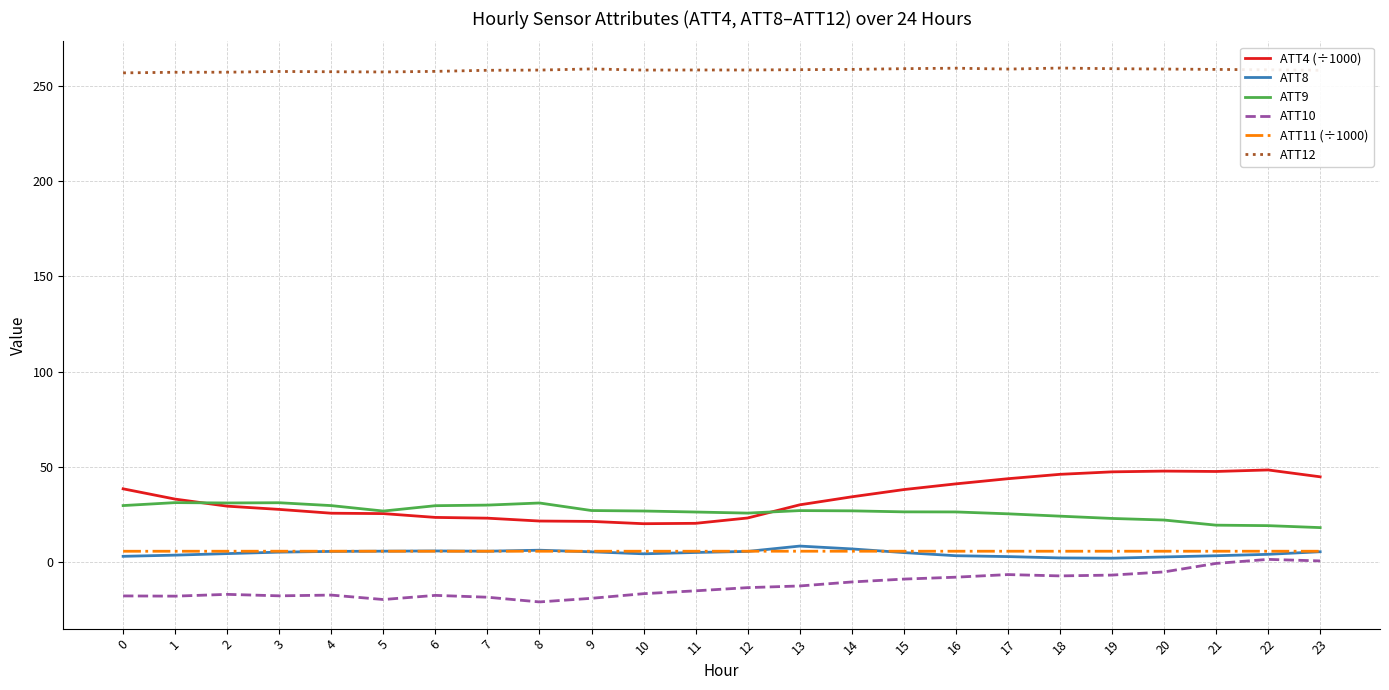

True or false: ATT9 and ATT12 cross at least once.

False